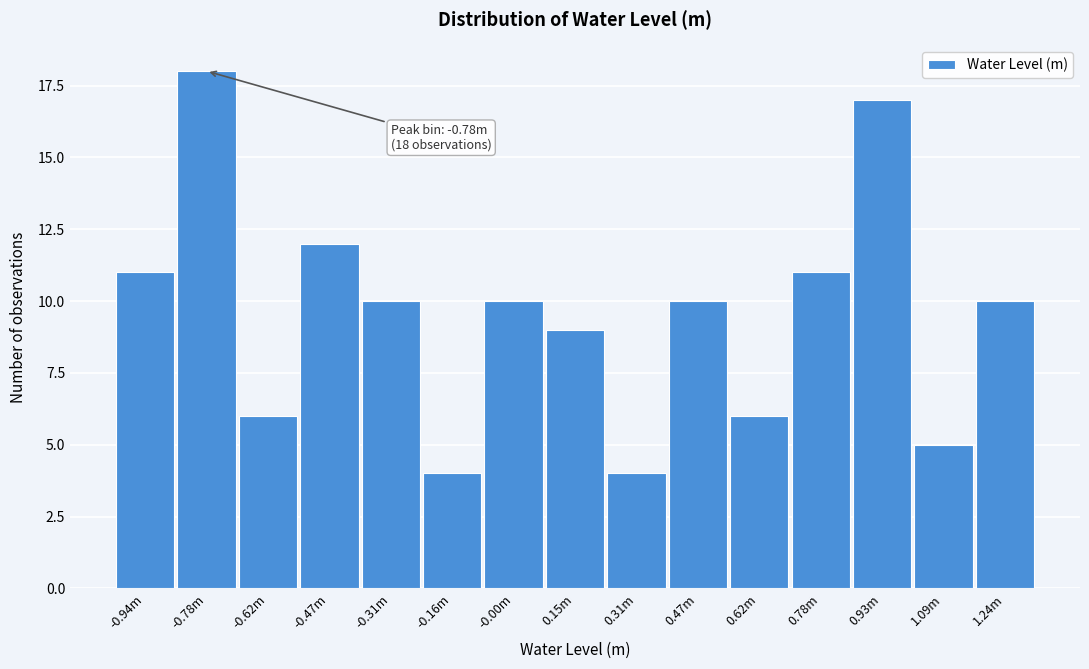

Reading left to right, what are all the values shown in this chart?

11	18	6	12	10	4	10	9	4	10	6	11	17	5	10